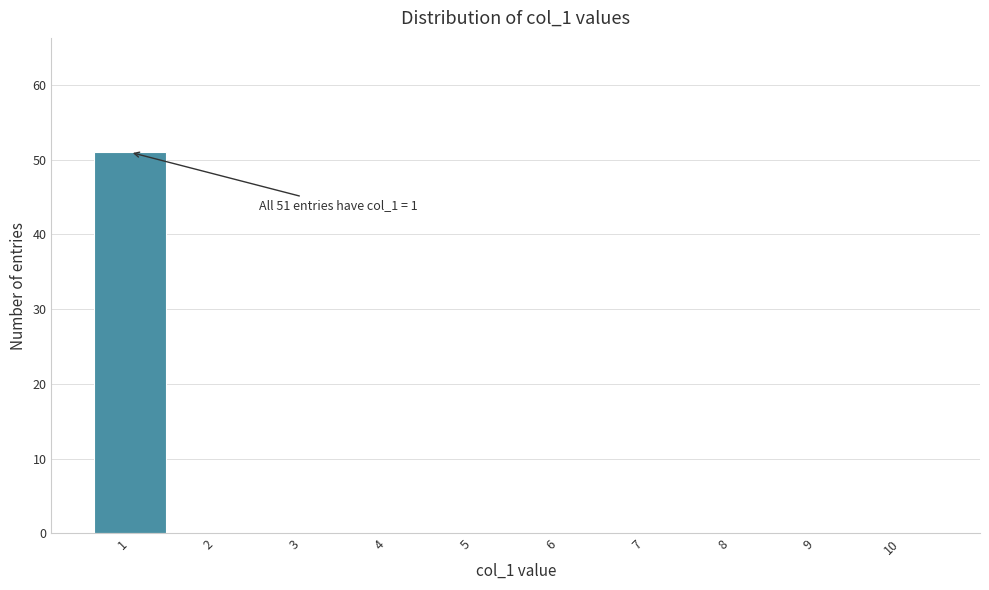

Which range on the x-axis has the tallest bar?

0.5 to 1.5